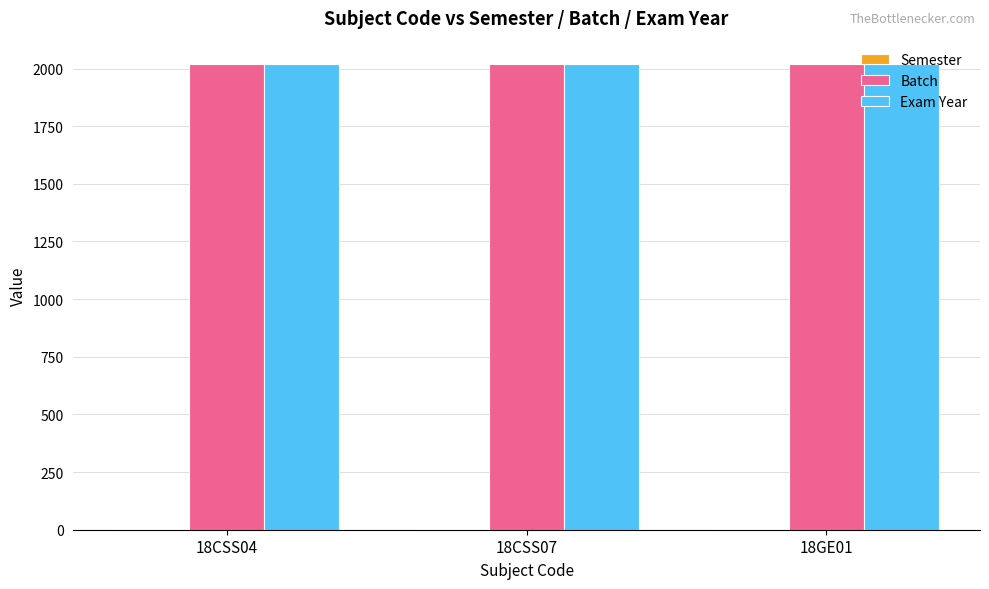

Does the chart contain stacked bars?

No